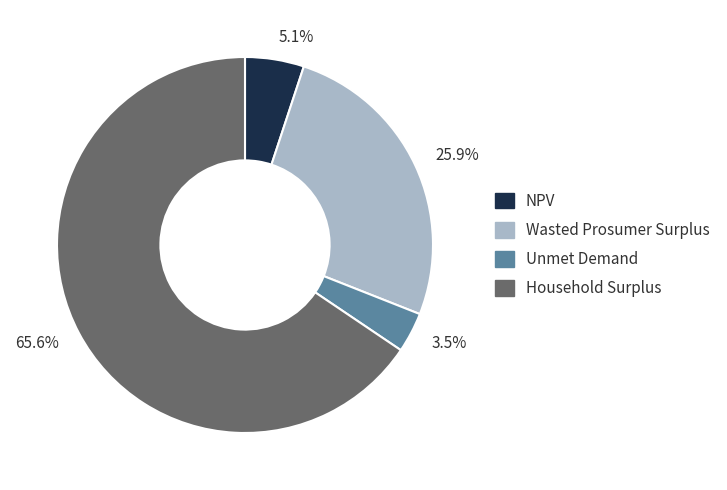

Which slice is the smallest?

3.5%